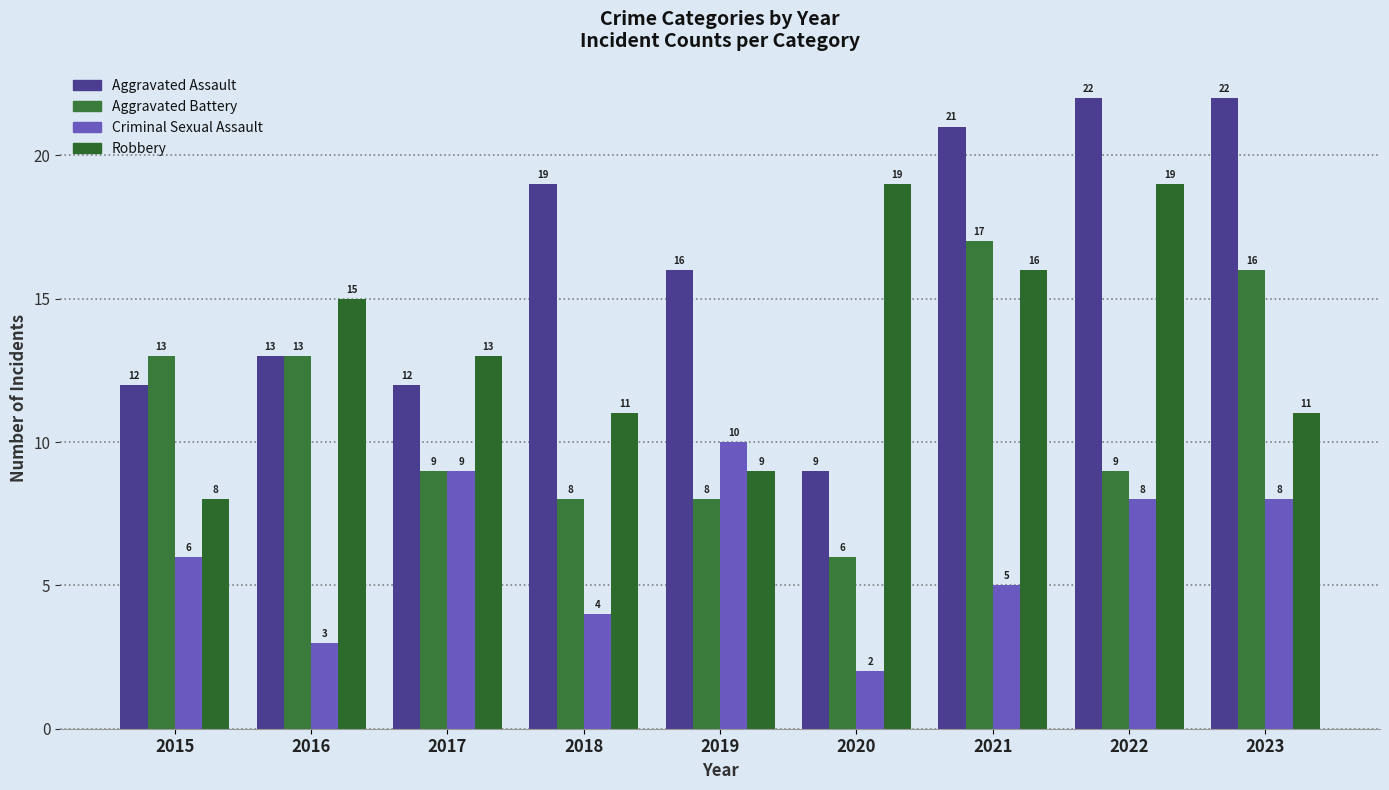

Which series has the largest total across all categories?

Aggravated Assault